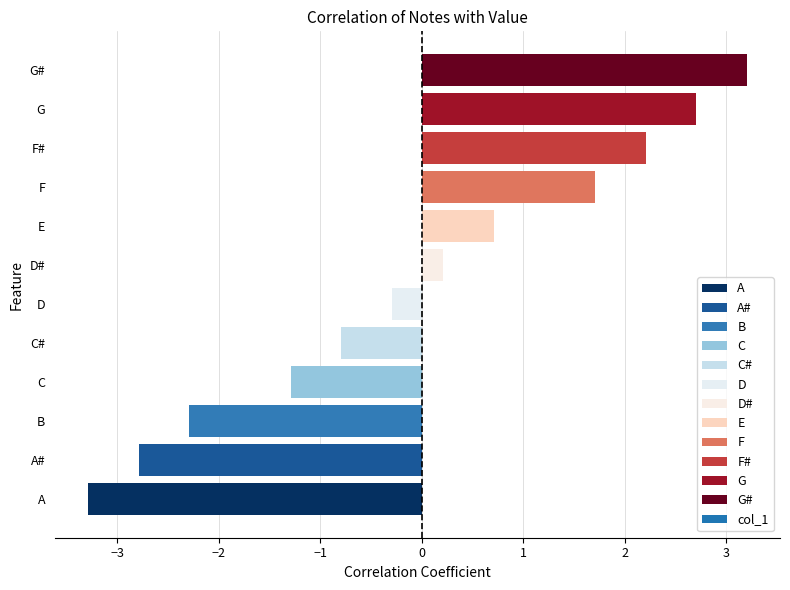

Rank the categories by value from lowest to highest.

A, A#, B, C, C#, D, D#, E, F, F#, G, G#